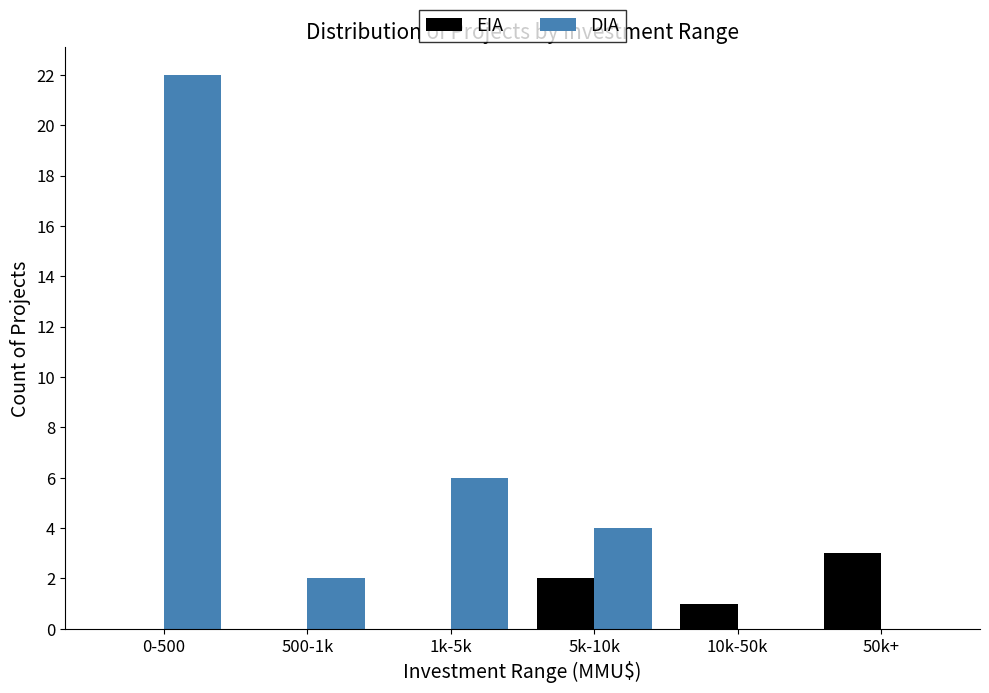

Reading left to right, what are all the values shown in this chart?

EIA: 0-500=0	500-1k=0	1k-5k=0	5k-10k=2	10k-50k=1	50k+=3
DIA: 0-500=22	500-1k=2	1k-5k=6	5k-10k=4	10k-50k=0	50k+=0